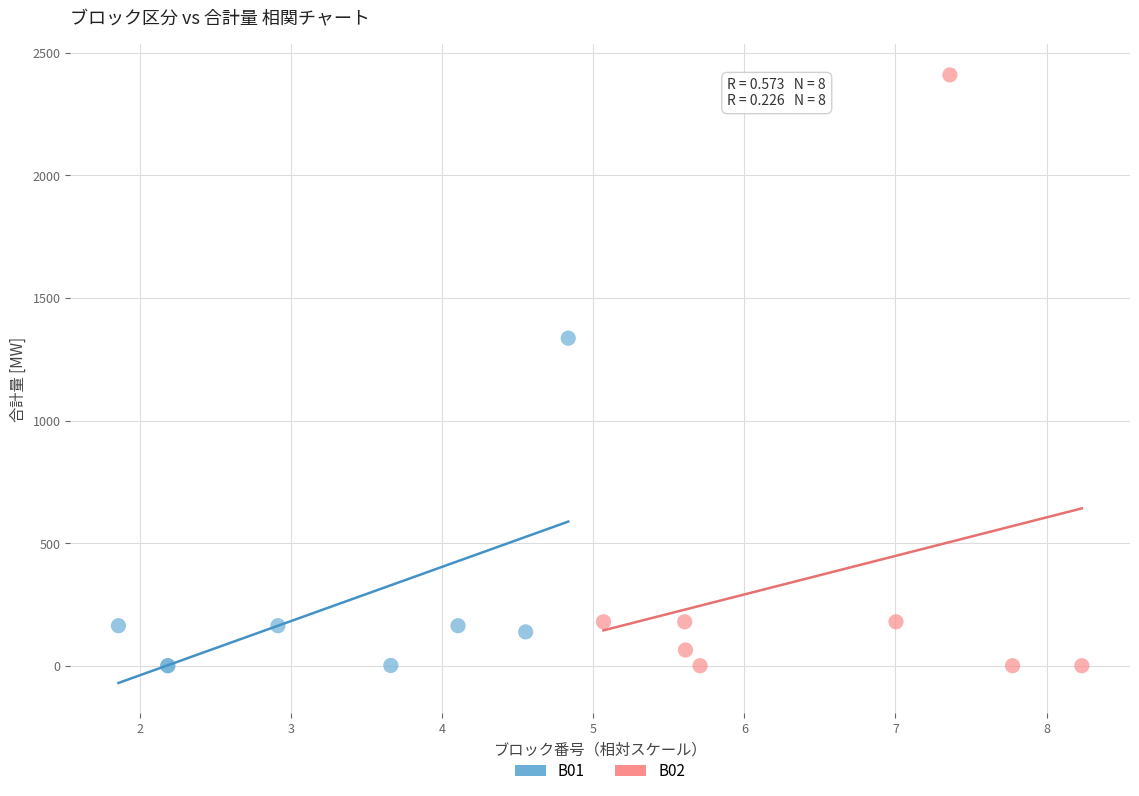

Which series has the largest Y range (max minus min)?

B02